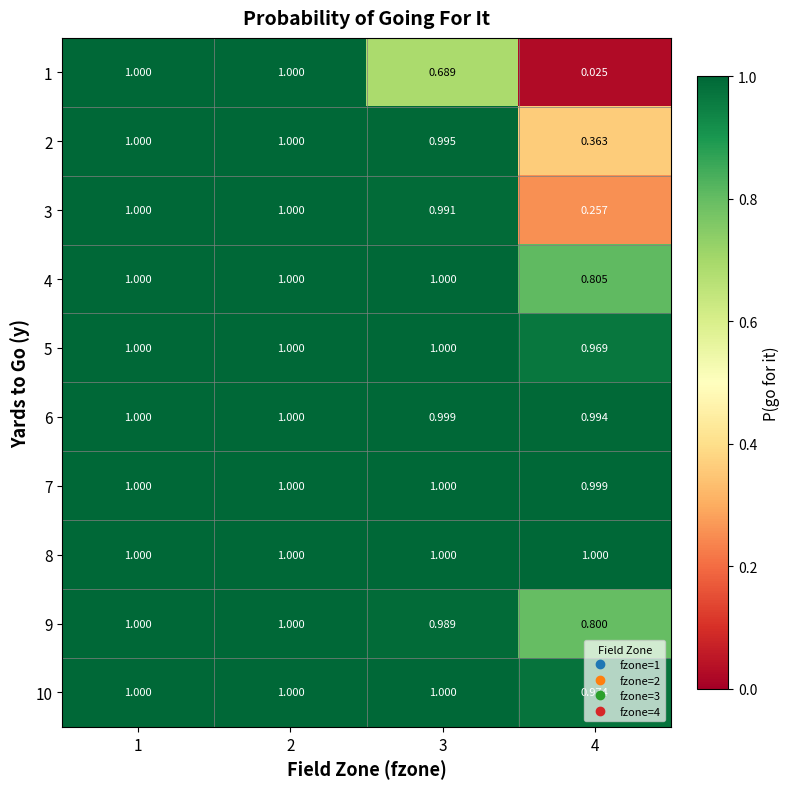

Is the value of 9 at 3 greater than the value of 1 at 1?

No